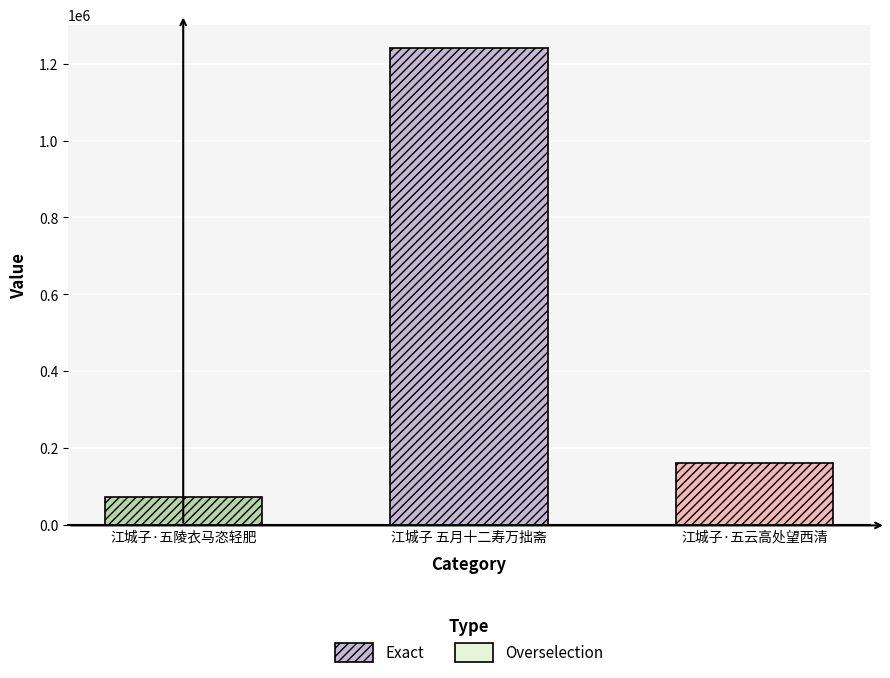

Rank the categories by value from highest to lowest.

江城子 五月十二寿万拙斋, 江城子·五云高处望西清, 江城子·五陵衣马恣轻肥